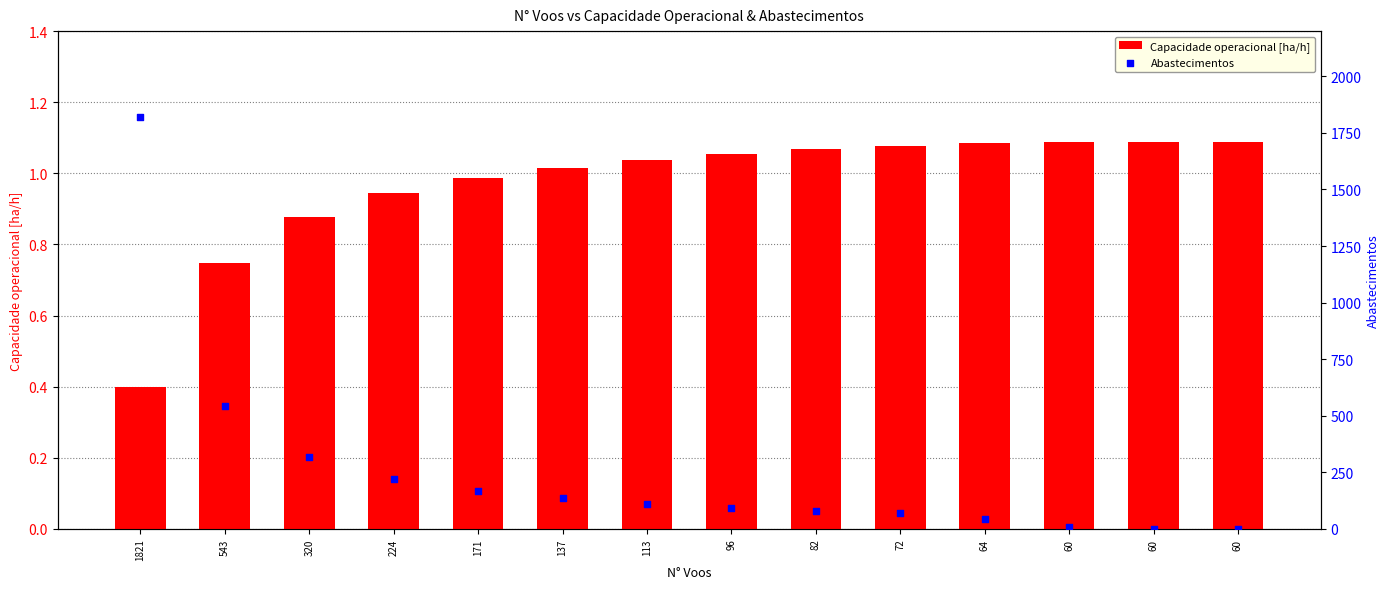

What are all the series names shown in the legend?

Capacidade operacional [ha/h], Abastecimentos